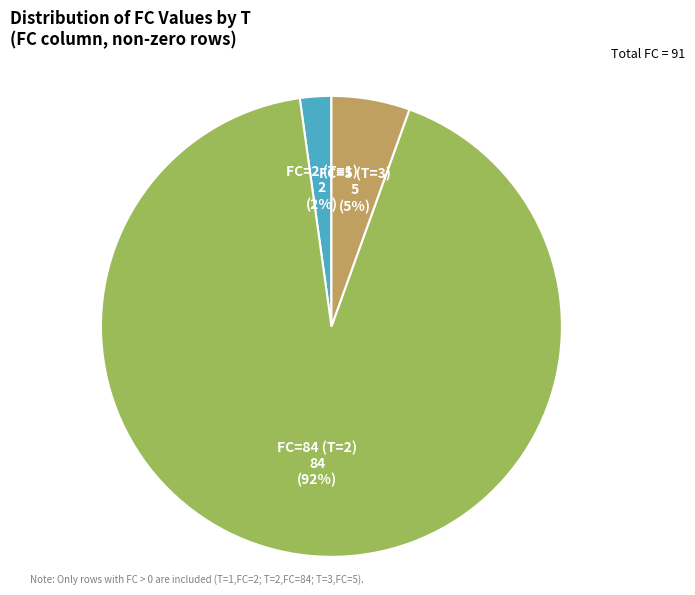

To the nearest percent, what portion does FC=2 (T=1) represent?

2%